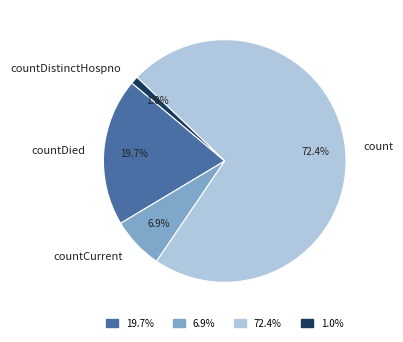

Does countDied account for over 50% of the chart?

No